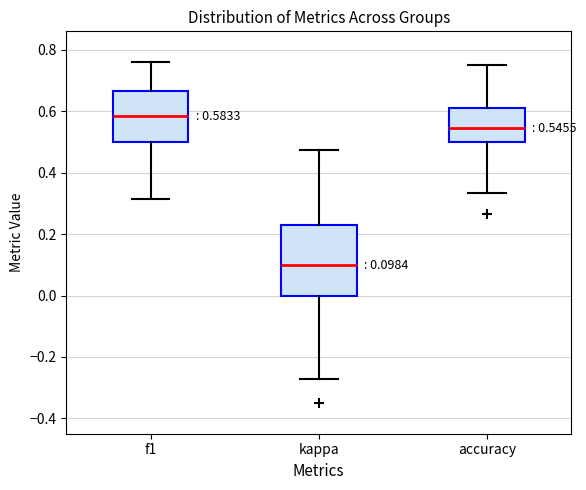

Comparing the boxes themselves (not the whiskers), which one is the tallest?

kappa